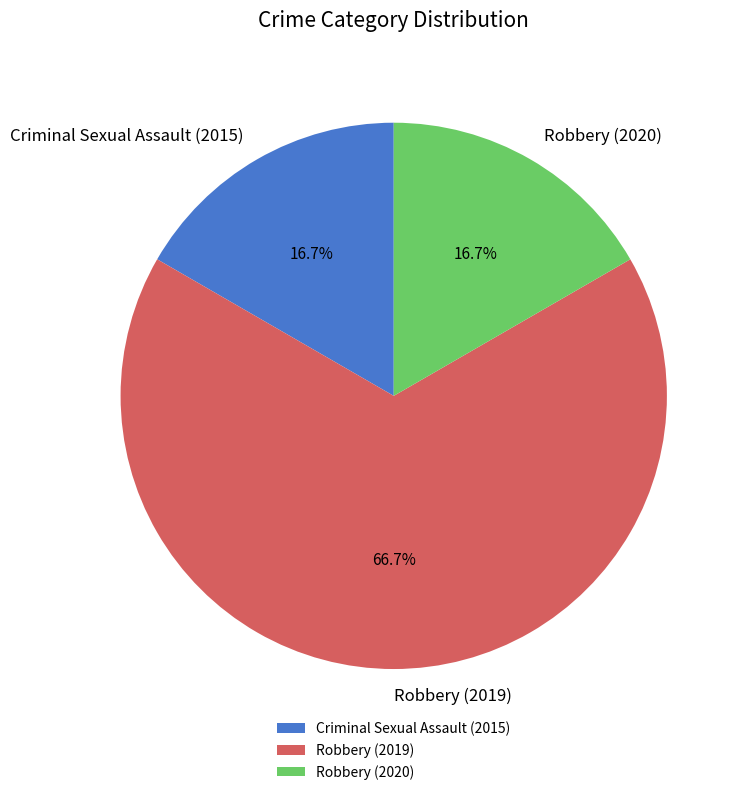

What percentage is the Criminal Sexual Assault (2015) slice, to the nearest percent?

17%